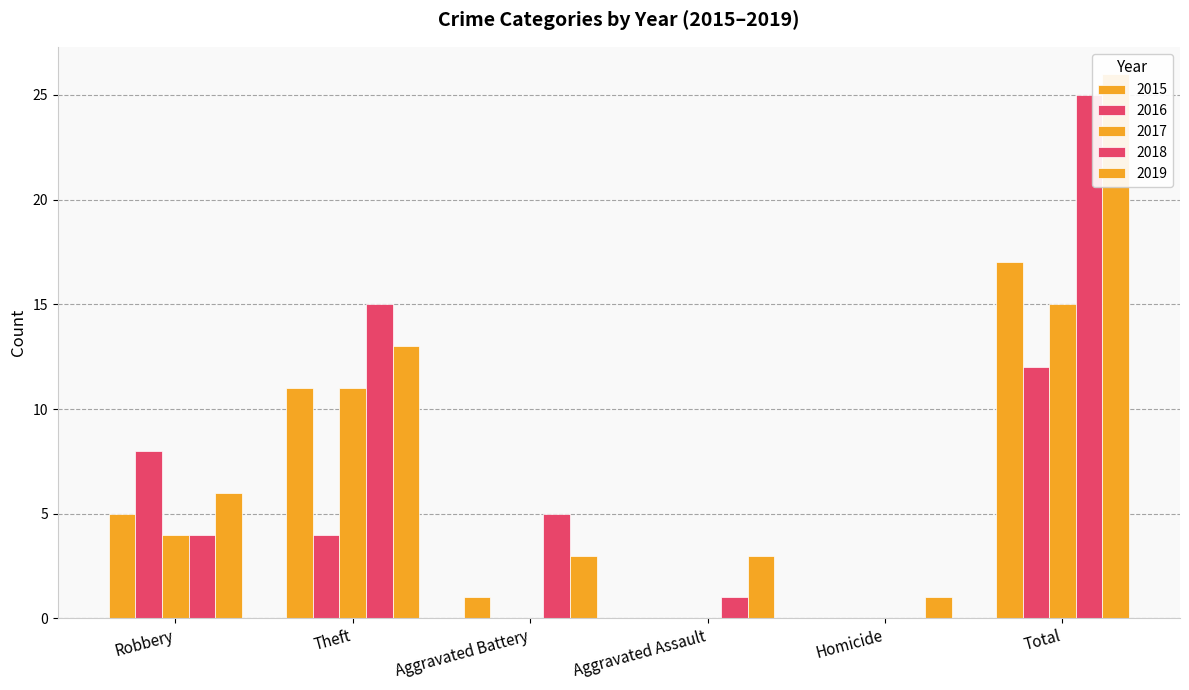

What is the highest value of the 2018 series?

25